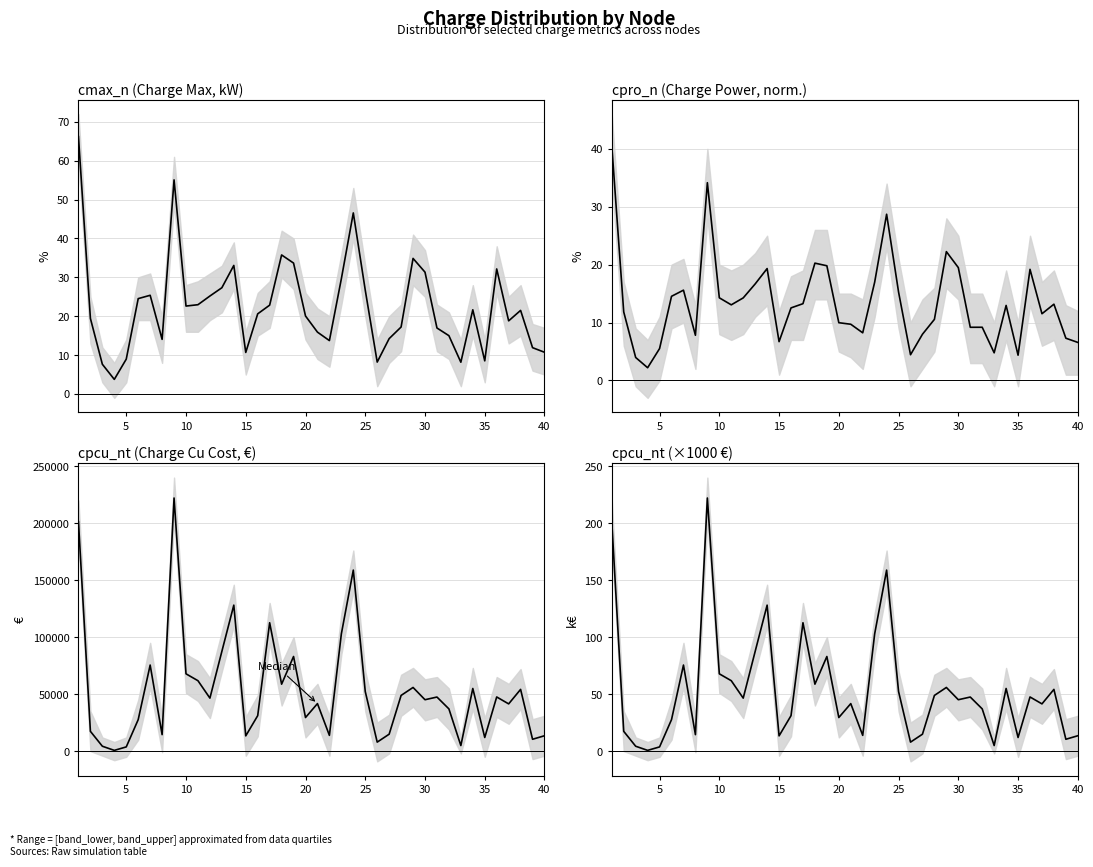

What is the difference between the values at 30 and 35?

33.0